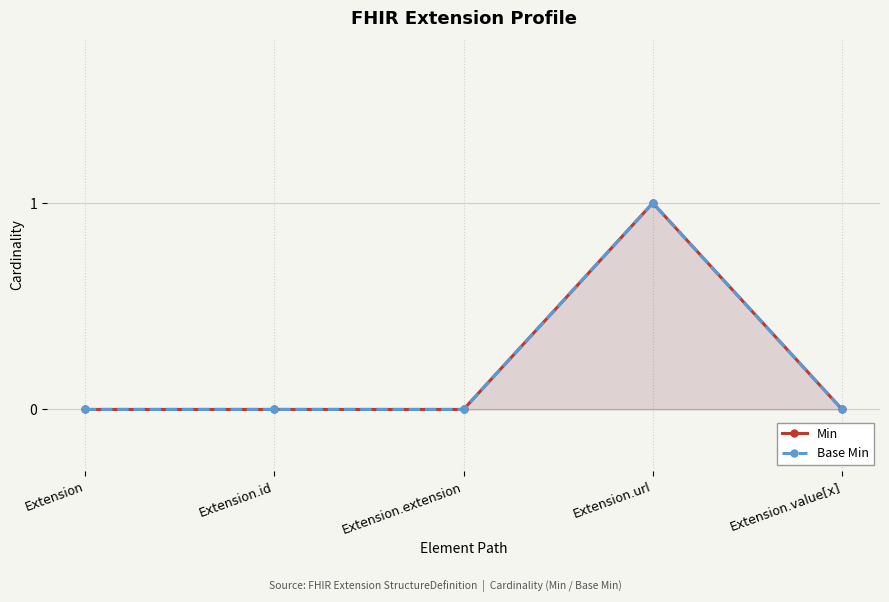

Reading left to right, transcribe all the data shown in this chart.

Min: Extension=0	Extension.id=0	Extension.extension=0	Extension.url=1	Extension.value[x]=0
Base Min: Extension=0	Extension.id=0	Extension.extension=0	Extension.url=1	Extension.value[x]=0